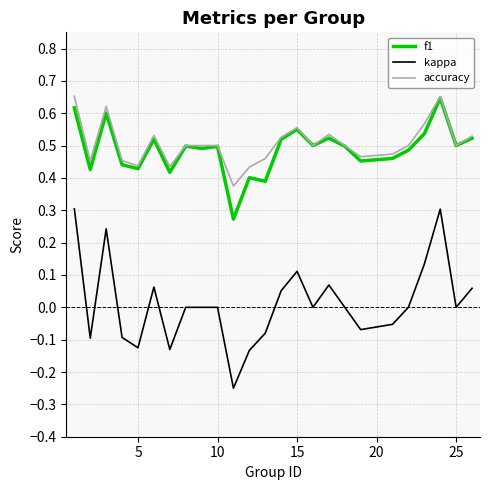

Which series has the widest spread of values?

kappa